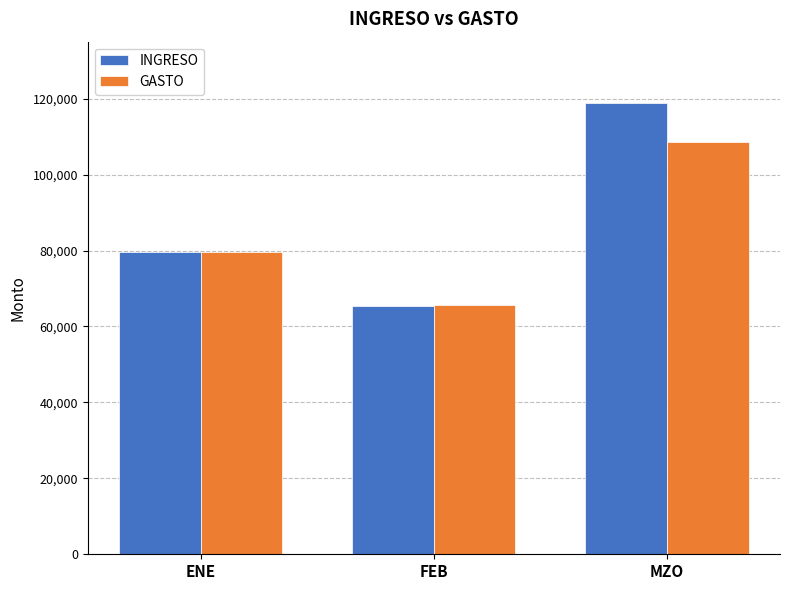

What are all the series names shown in the legend?

INGRESO, GASTO